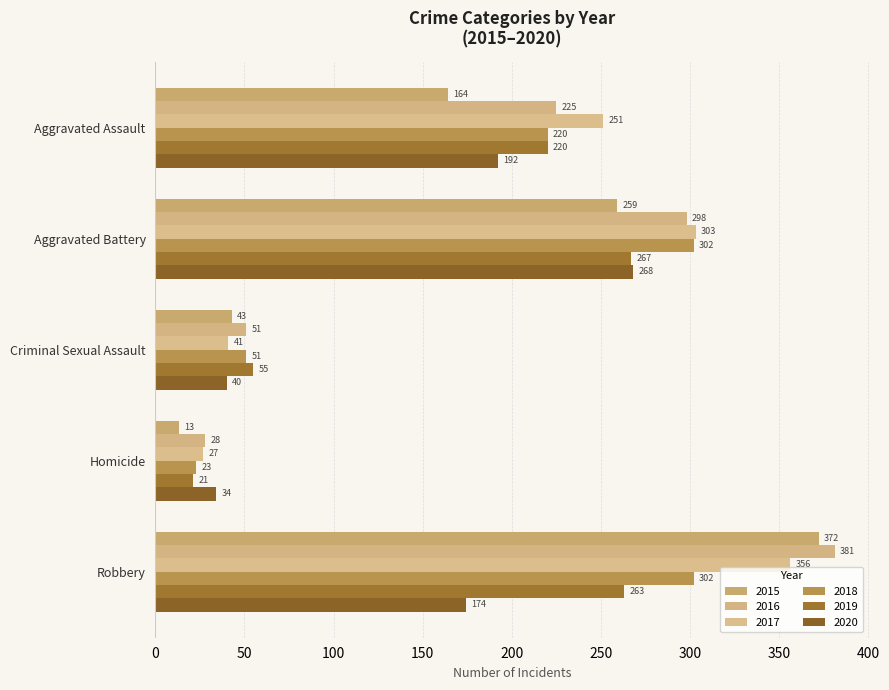

What is the difference between the maximum and second lowest values in the 2016 series?

330